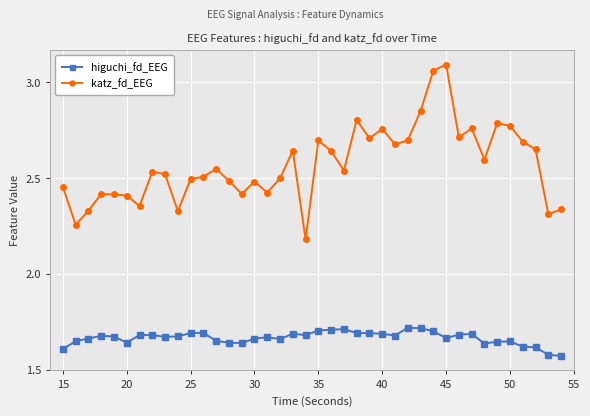

True or false: higuchi_fd_EEG has more than 1 points higher than both neighbors.

True